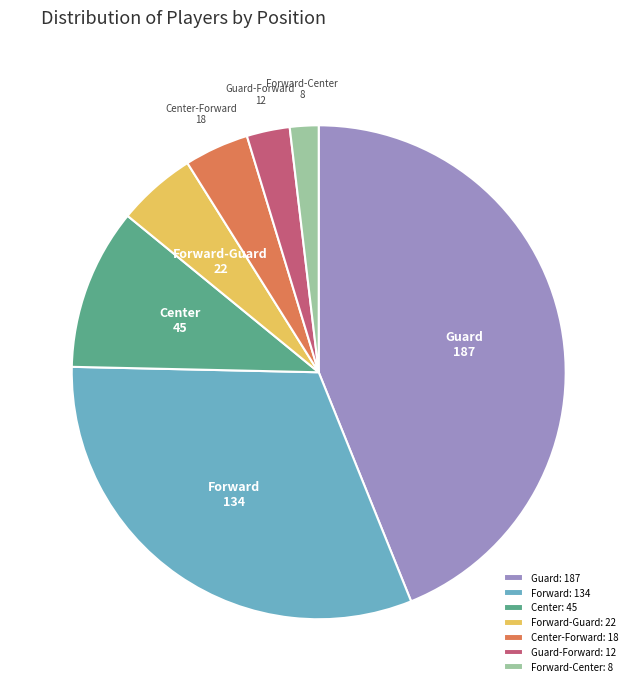

How many slices are in this pie chart?

7